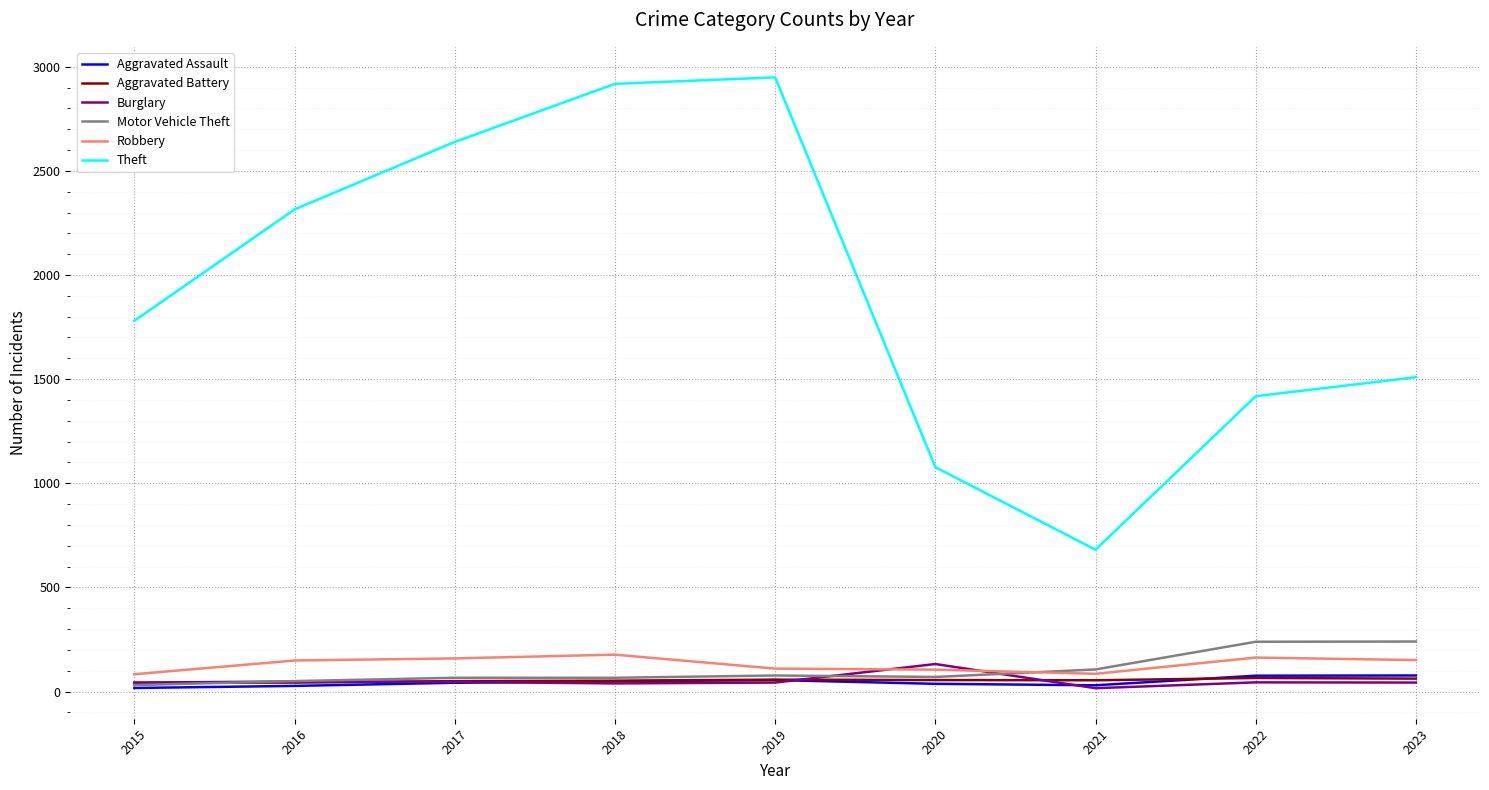

Which category has the lowest value in the Theft series?

2021